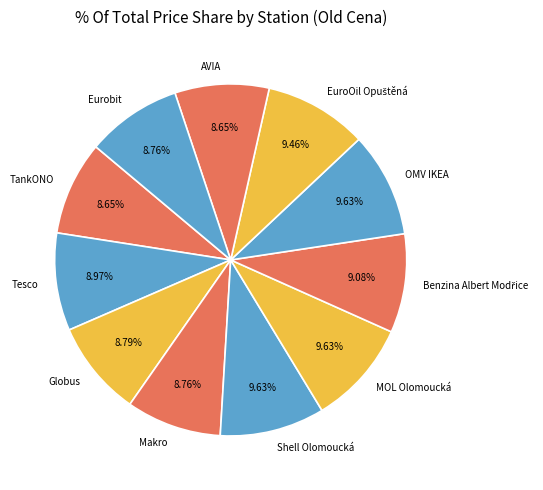

To the nearest percent, what portion does Eurobit represent?

9%